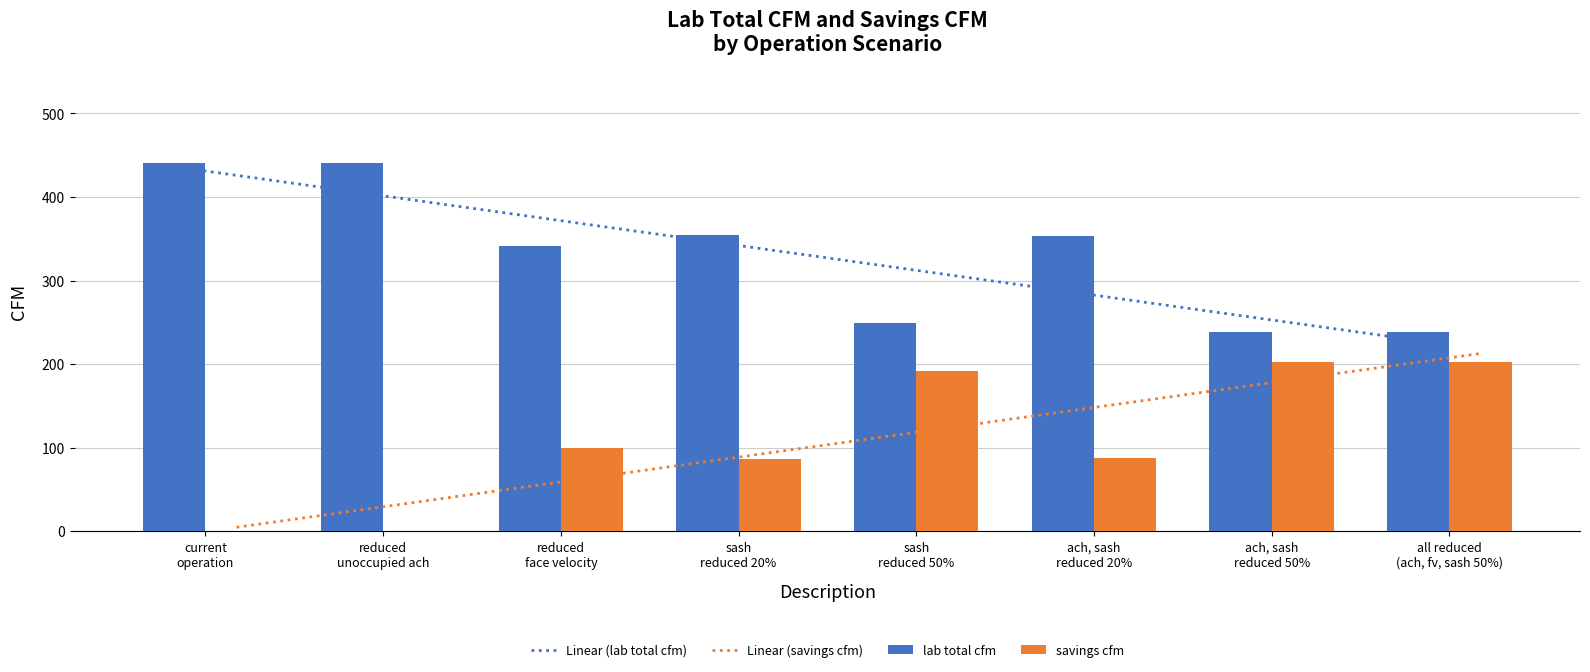

Reading left to right, extract all data points from this chart.

Linear (lab total cfm): current
operation=436.3	reduced
unoccupied ach=406.6	reduced
face velocity=376.9	sash
reduced 20%=347.2	sash
reduced 50%=317.5	ach, sash
reduced 20%=287.8	ach, sash
reduced 50%=258.1	all reduced
(ach, fv, sash 50%)=228.4
Linear (savings cfm): current
operation=4.9	reduced
unoccupied ach=34.6	reduced
face velocity=64.3	sash
reduced 20%=94.0	sash
reduced 50%=123.7	ach, sash
reduced 20%=153.4	ach, sash
reduced 50%=183.1	all reduced
(ach, fv, sash 50%)=212.8
lab total cfm: current
operation=441.2	reduced
unoccupied ach=440.9	reduced
face velocity=341.3	sash
reduced 20%=354.8	sash
reduced 50%=249.3	ach, sash
reduced 20%=353.9	ach, sash
reduced 50%=238.5	all reduced
(ach, fv, sash 50%)=239.0
savings cfm: current
operation=0.0	reduced
unoccupied ach=0.4	reduced
face velocity=99.9	sash
reduced 20%=86.5	sash
reduced 50%=191.9	ach, sash
reduced 20%=87.4	ach, sash
reduced 50%=202.7	all reduced
(ach, fv, sash 50%)=202.2